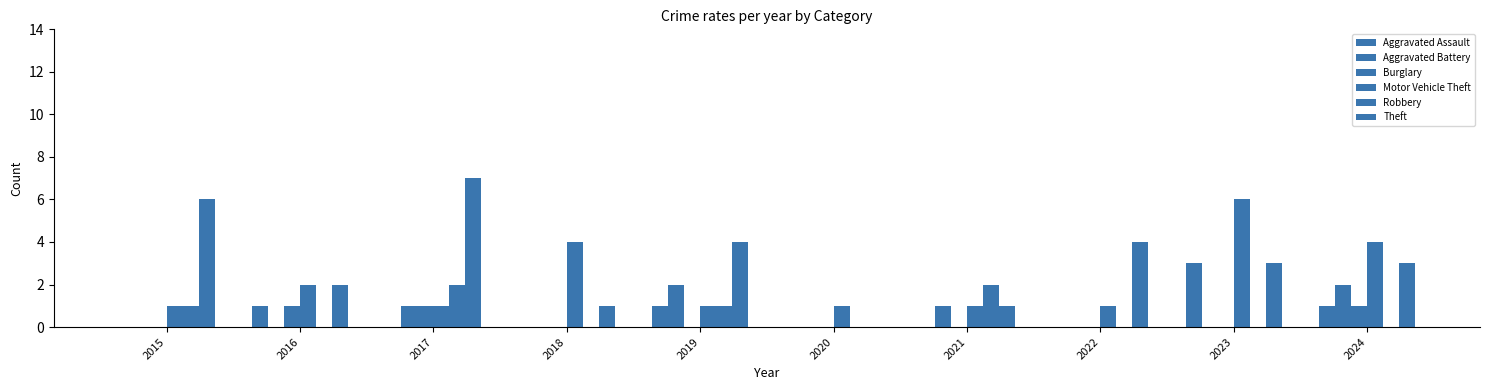

Is it true that Aggravated Assault equals 1 at 2019?

False